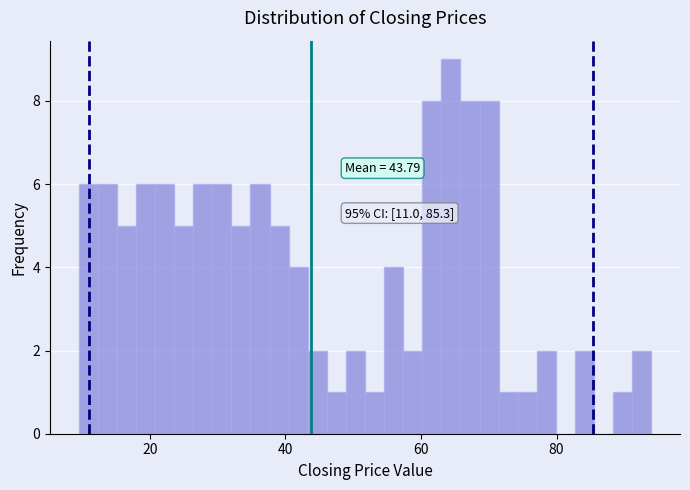

Read against the x-axis, roughly where is the centre of the tallest bar?

64